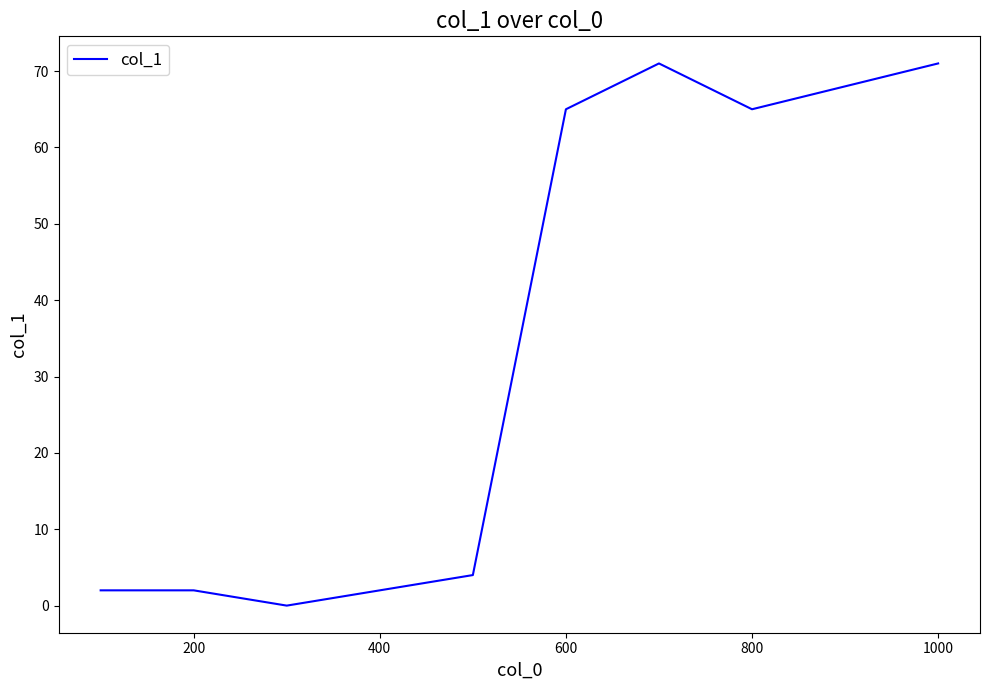

What is the difference between the maximum and minimum values?

71